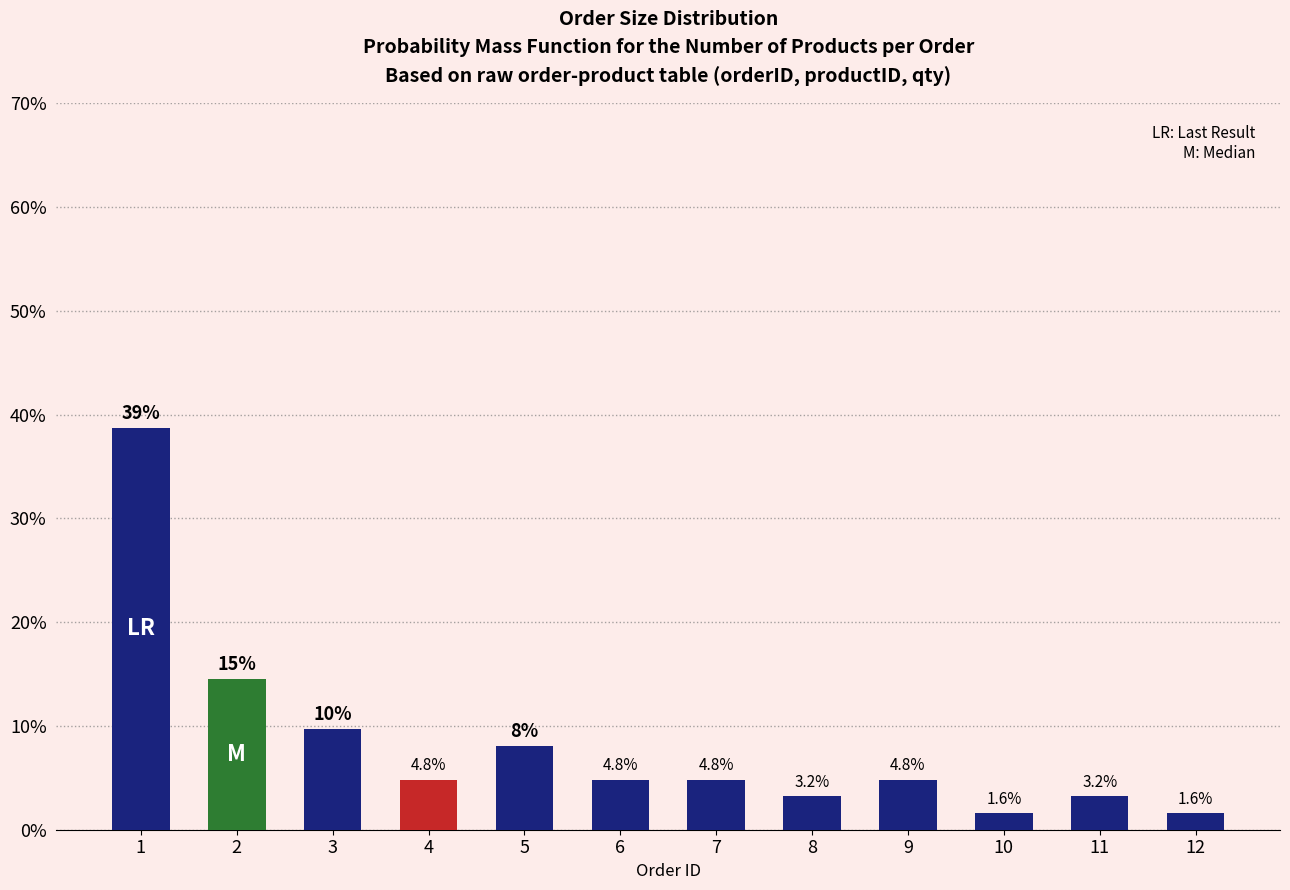

Are the bars horizontal?

No